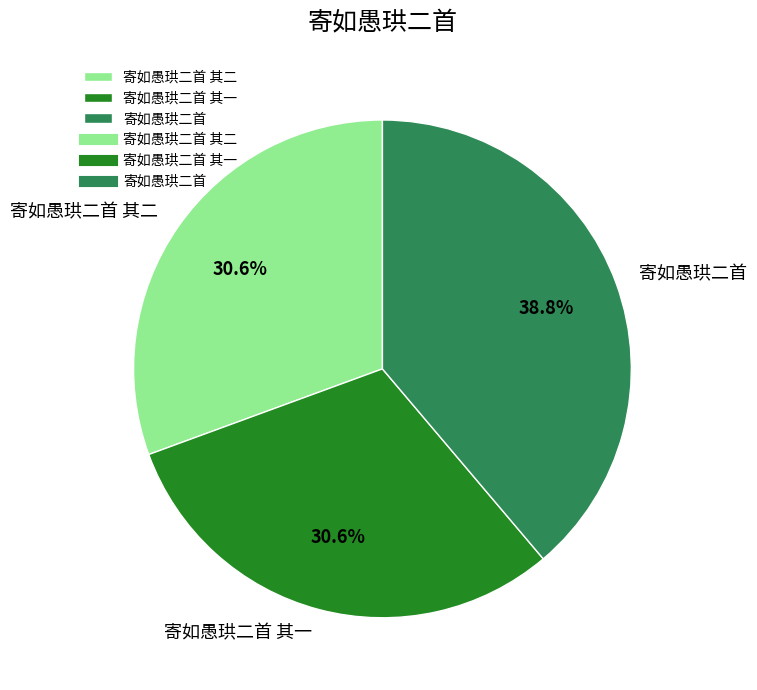

Which slice is the largest?

寄如愚珙二首